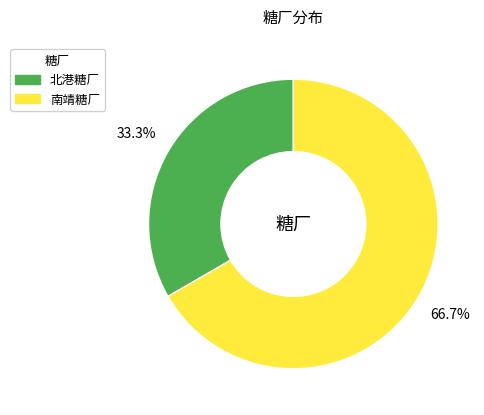

True or false: 南靖糖厂 accounts for 72% of the total.

False